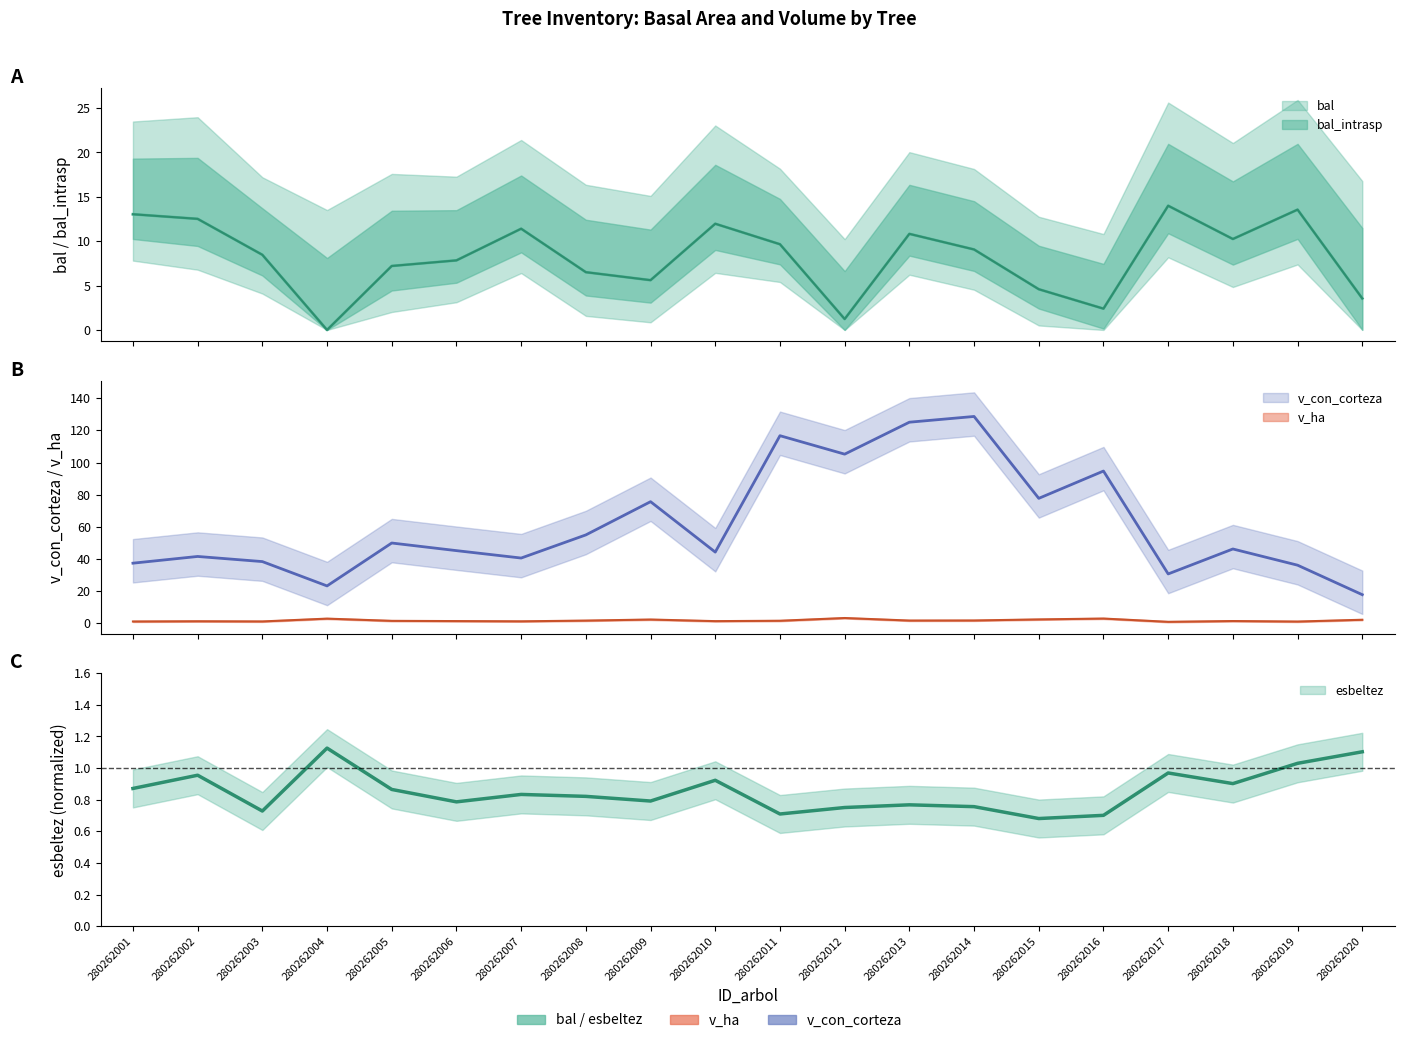

At which category does bal reach its first local valley?

280262004